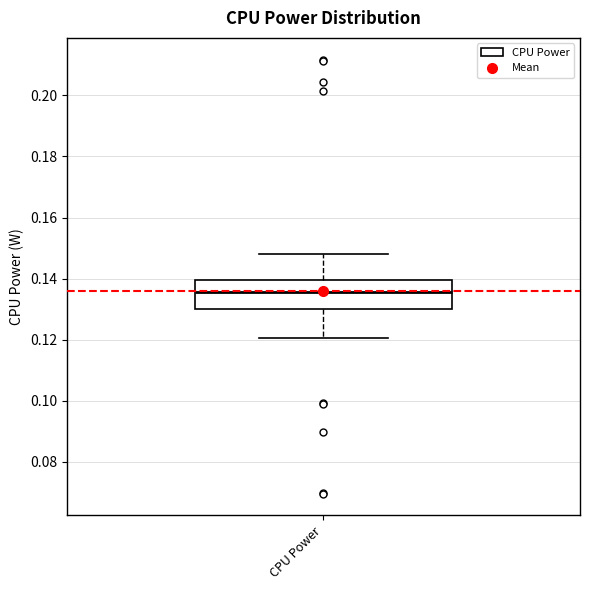

Read this box plot against the y-axis: the position of the median line, the range covered by the box, and the ends of both whiskers. The values are not printed on the chart, so give them approximately, as read against the axis.

median 0.136, box 0.130 to 0.140, whiskers 0.120 to 0.148